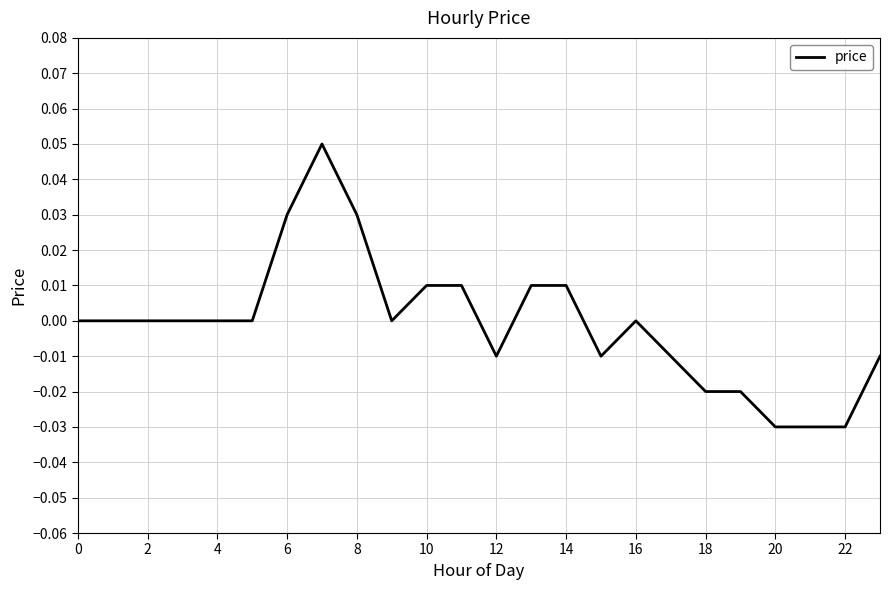

How many interior local peaks (higher than both neighbors) does the data have?

2